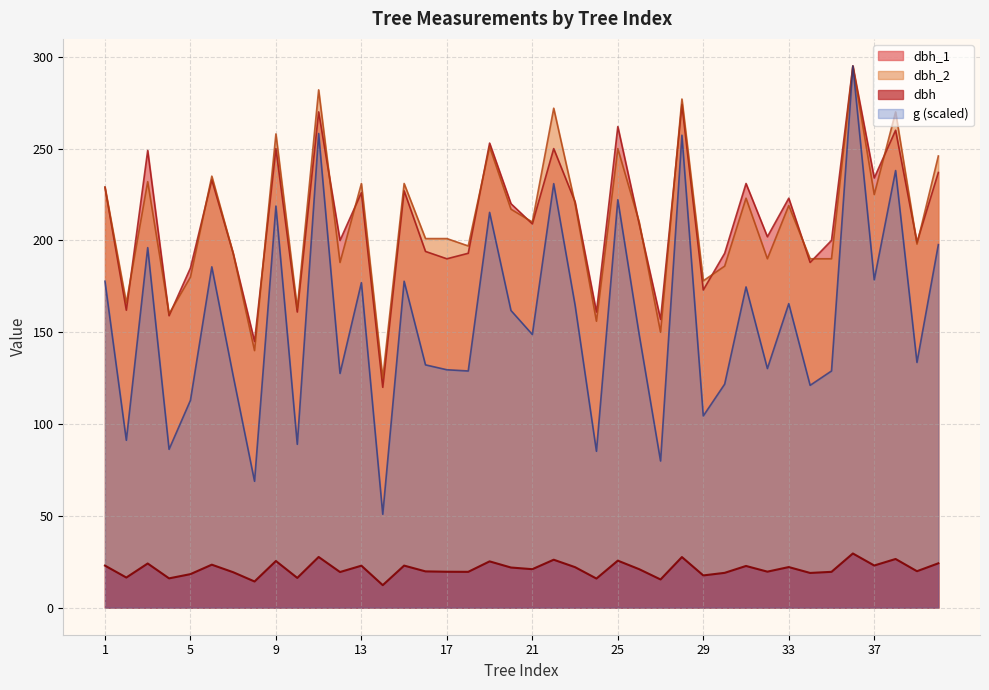

What is the sum of the g values at 20 and 33?

327.4